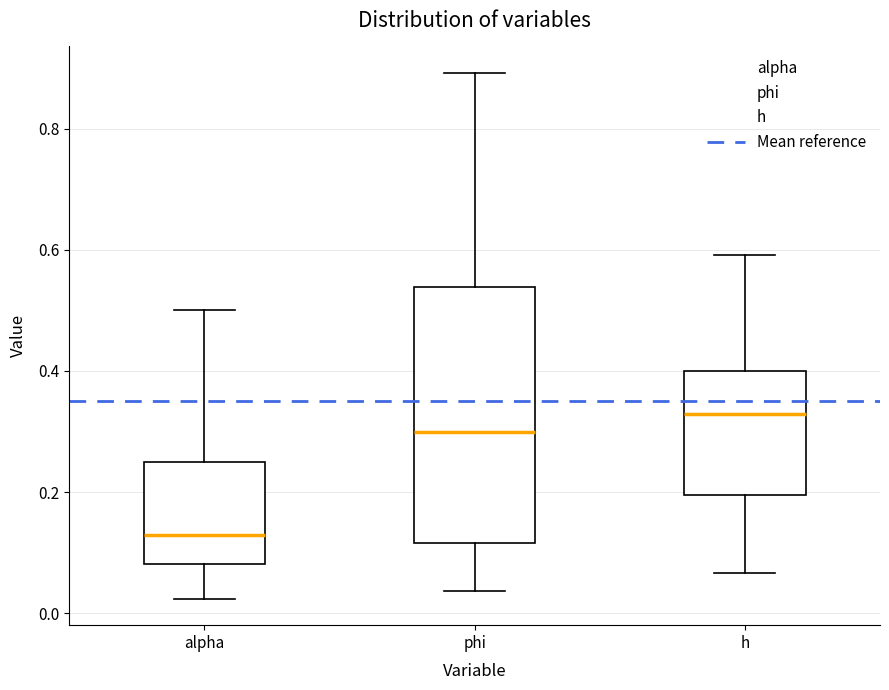

Reading left to right, read every box against the y-axis: the position of its median line, the range the box covers, and the ends of its whiskers. The values are not printed on the chart, so give them approximately, as read against the axis.

alpha: median 0.12, box 0.08 to 0.24, whiskers 0.02 to 0.50
phi: median 0.30, box 0.12 to 0.54, whiskers 0.04 to 0.90
h: median 0.32, box 0.20 to 0.40, whiskers 0.06 to 0.60